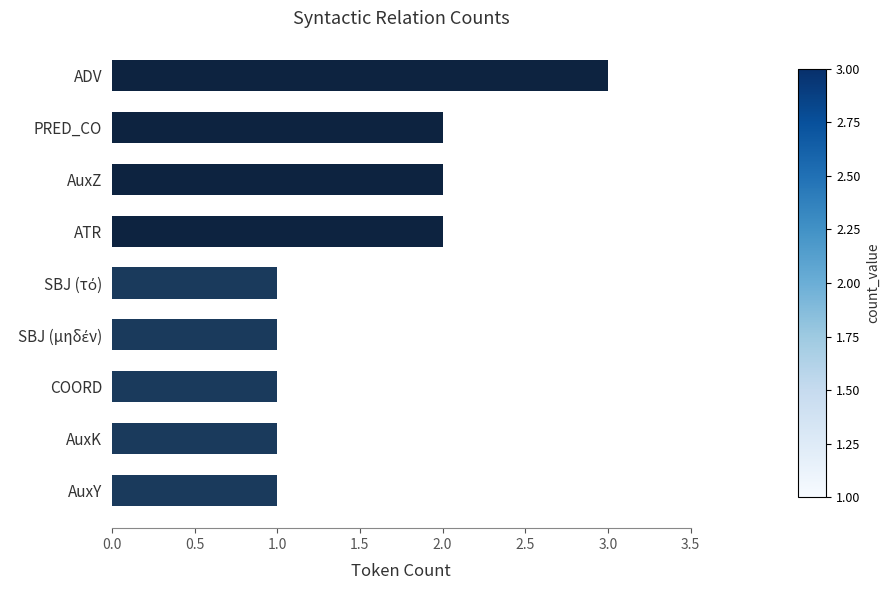

How many bars are there in total?

9